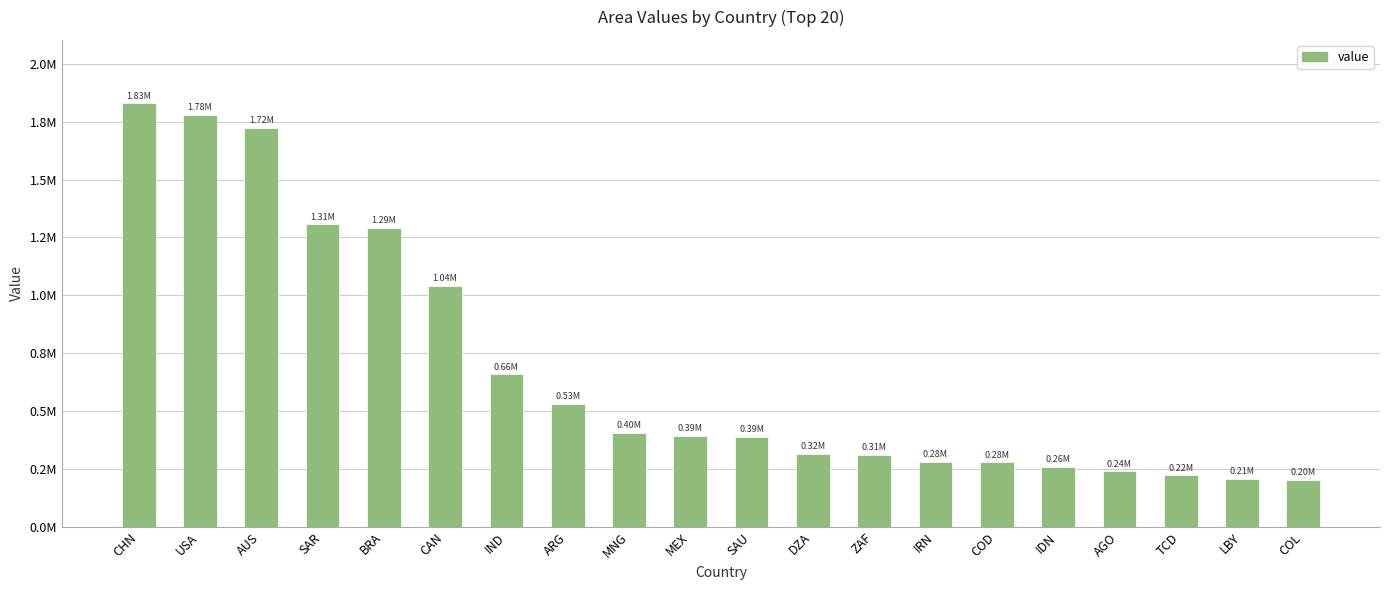

True or false: the data shows 453987.5 at DZA.

False